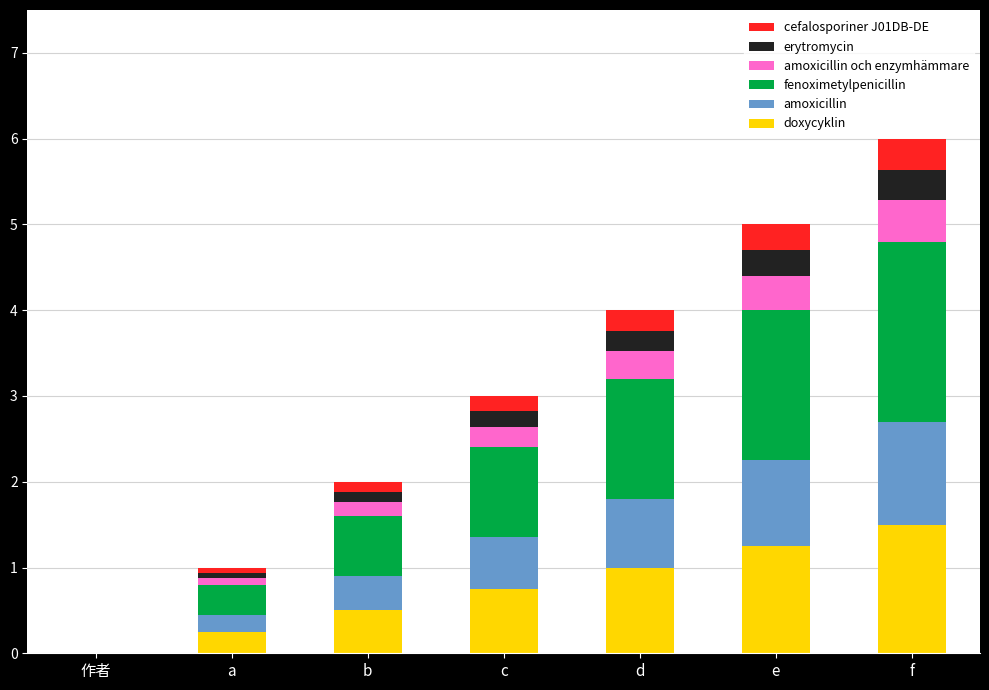

At which label does doxycyklin reach its peak?

f